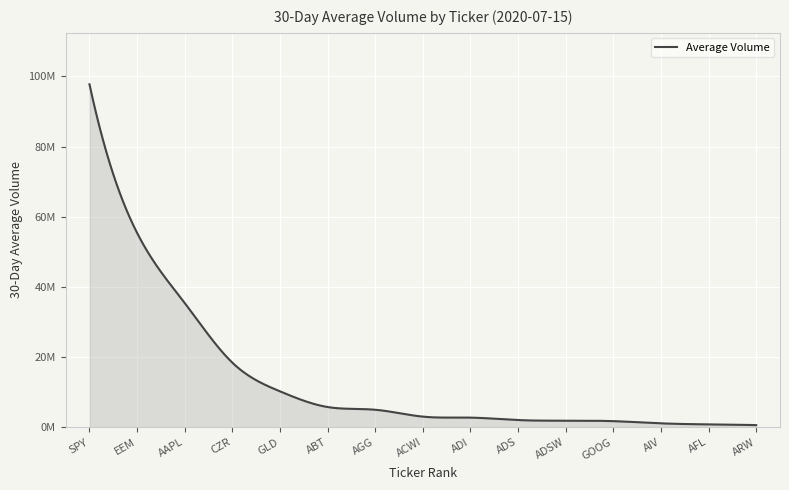

Is this an area chart (filled region under the line)?

Yes